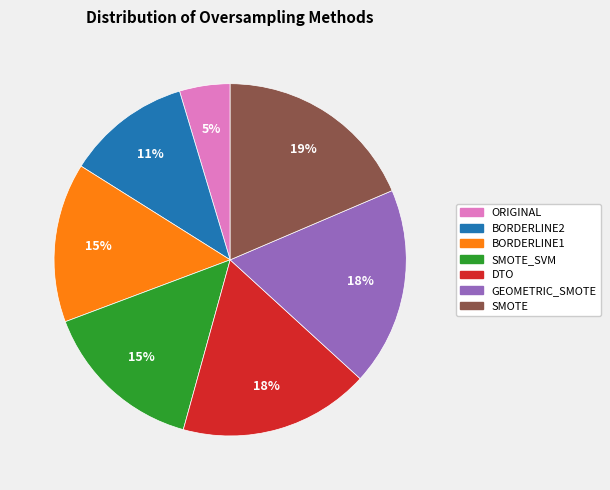

Is the sum of SMOTE_SVM and SMOTE greater than half?

No